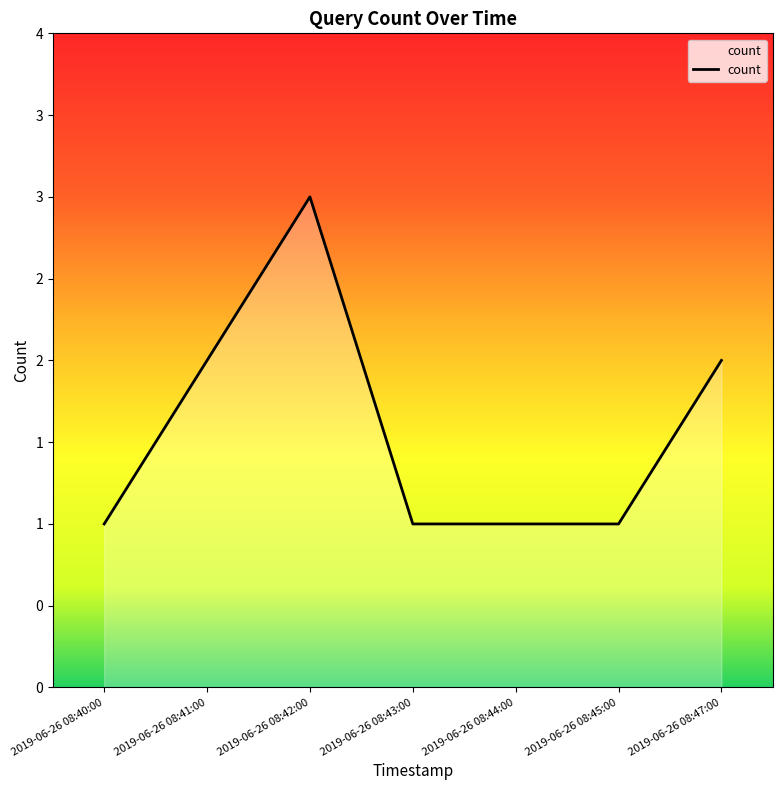

Does the chart have visible grid lines?

No